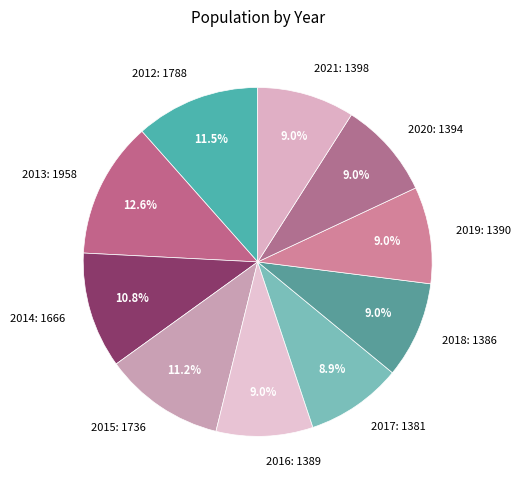

Is it true that 2015 is 11% of the pie?

True